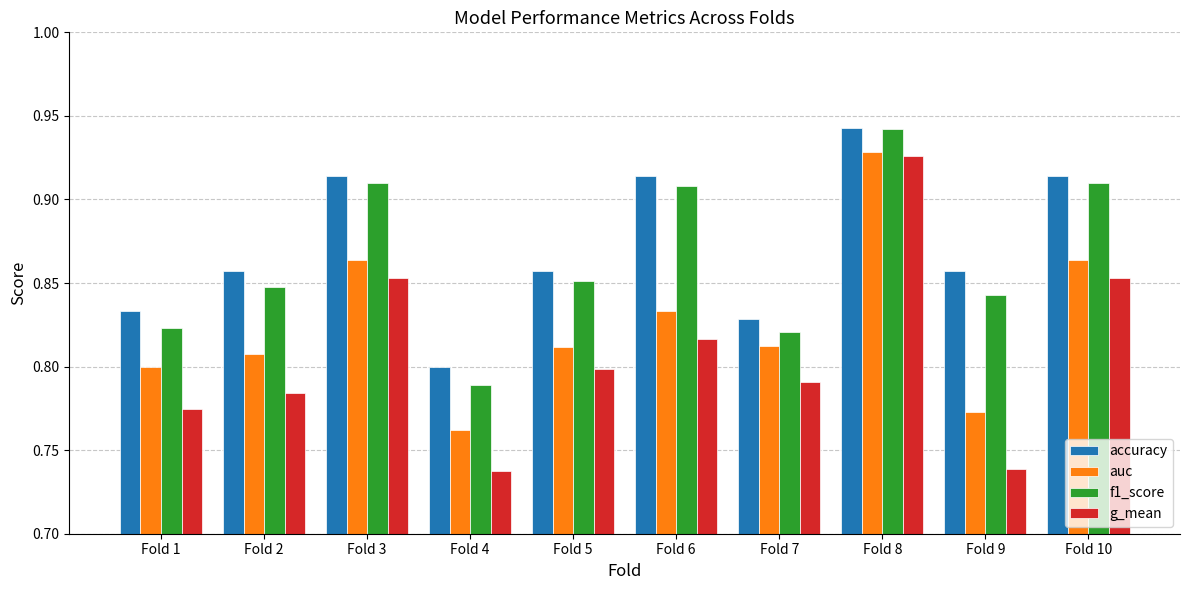

The accuracy series shows 0.8 at Fold 1. True or false?

True